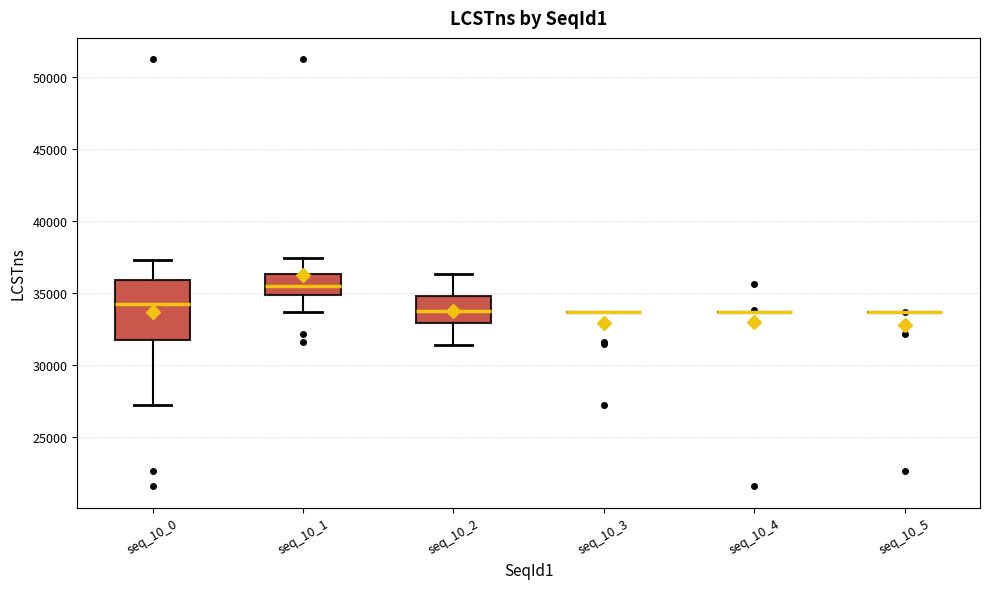

Comparing the boxes themselves (not the whiskers), which one is the tallest?

seq_10_0